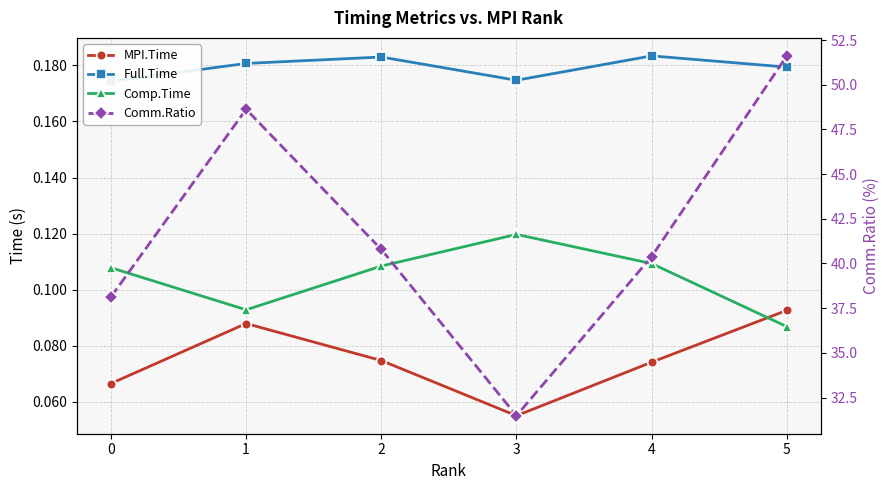

The MPI.Time series shows 0.1 at 3. True or false?

True